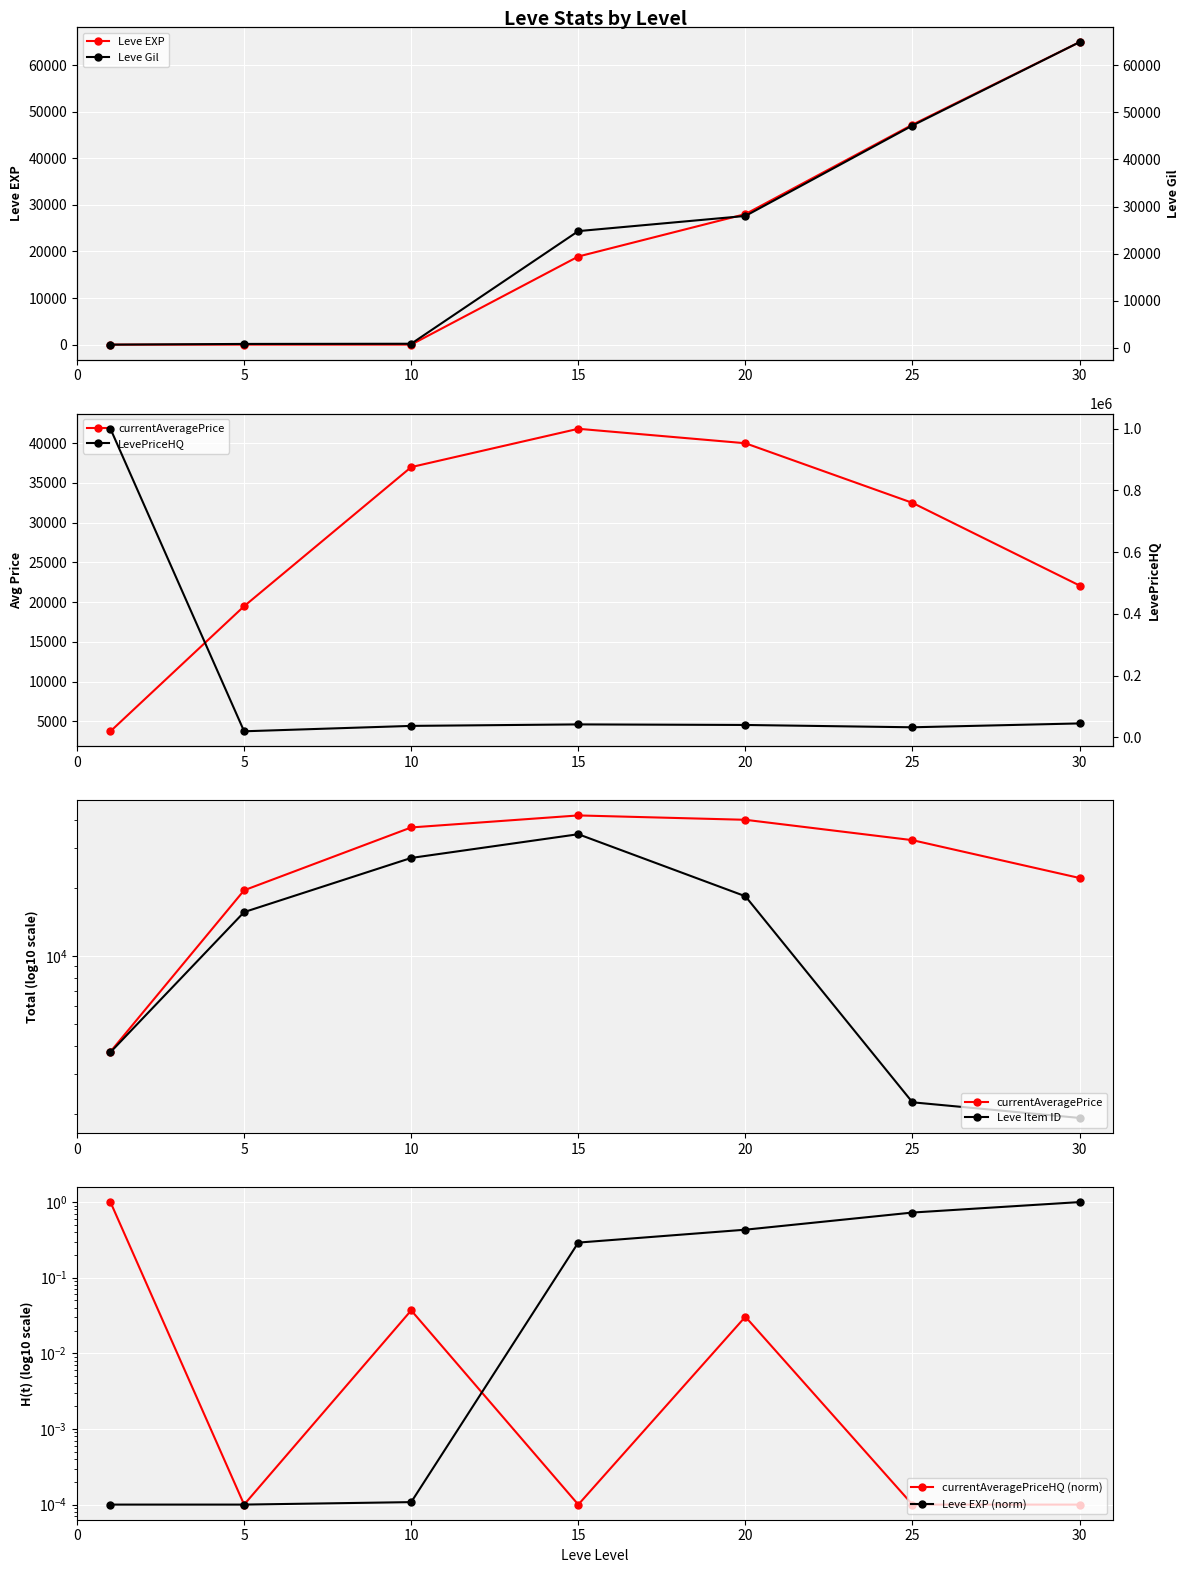

Where is the first local minimum for LevePriceHQ?

5